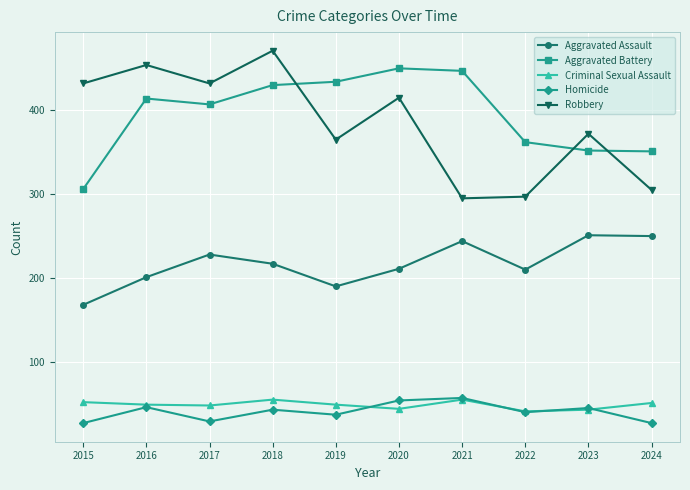

What is the spread (max minus min) of values at 2022?

322